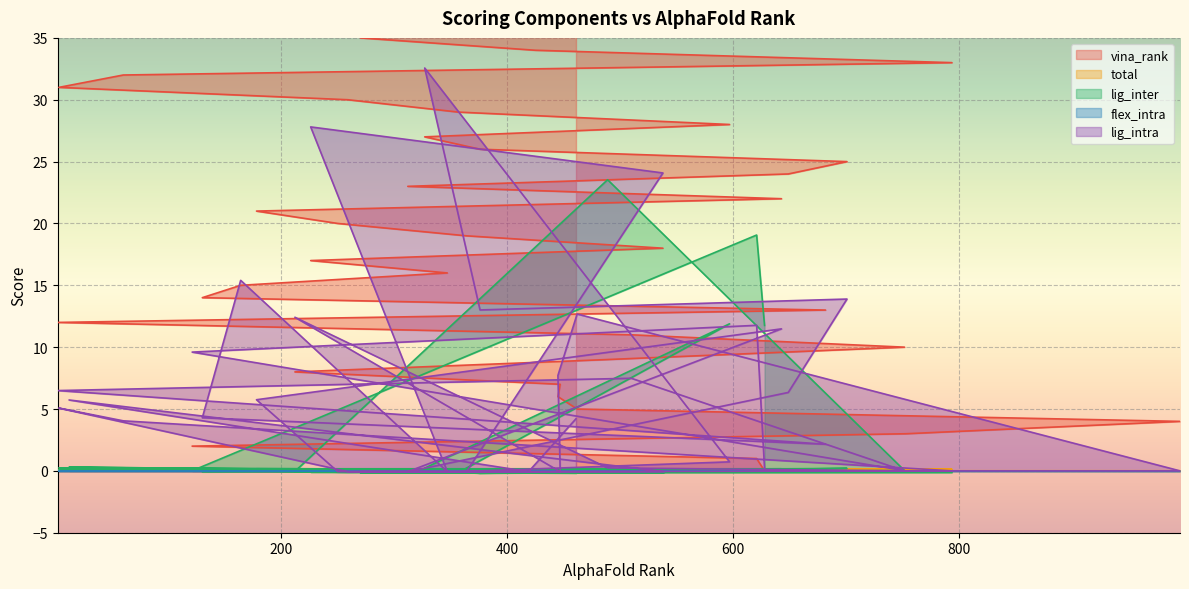

Which series has the largest total across all categories?

vina_rank